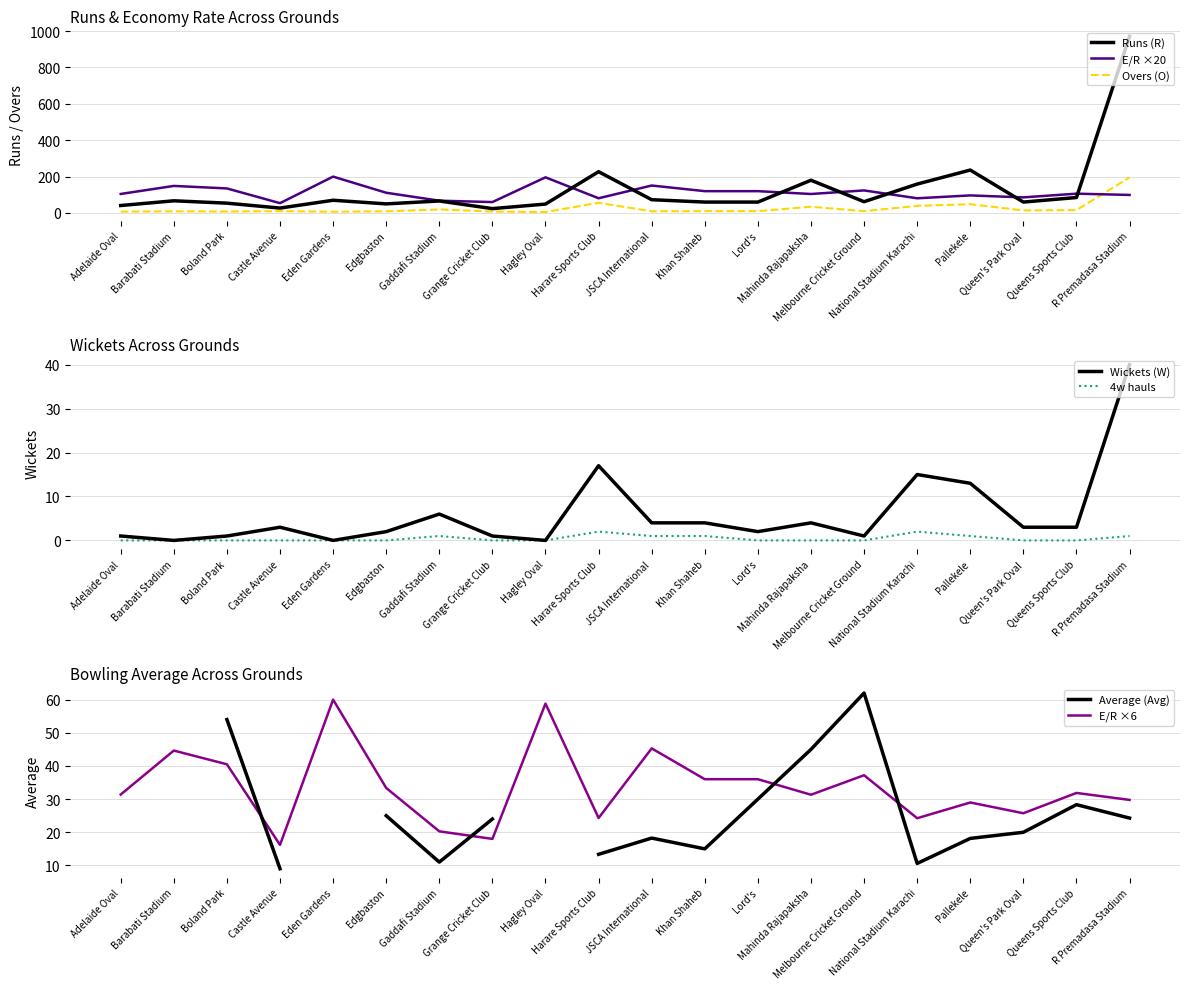

What is the value of the 4w point at the 12th from the left?

1.0